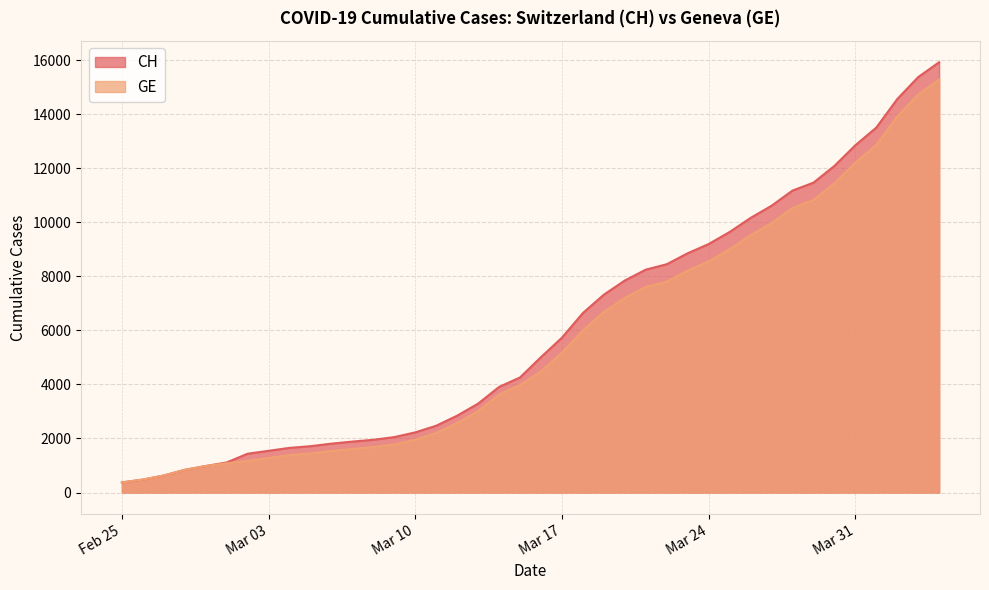

How many lines are shown in the chart?

2